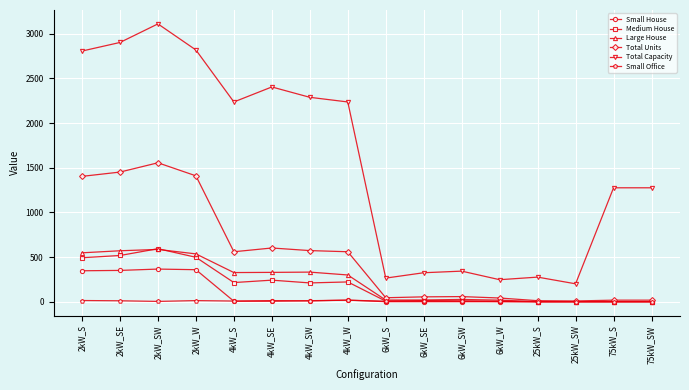

At which label does Total Units reach its peak?

2kW_SW